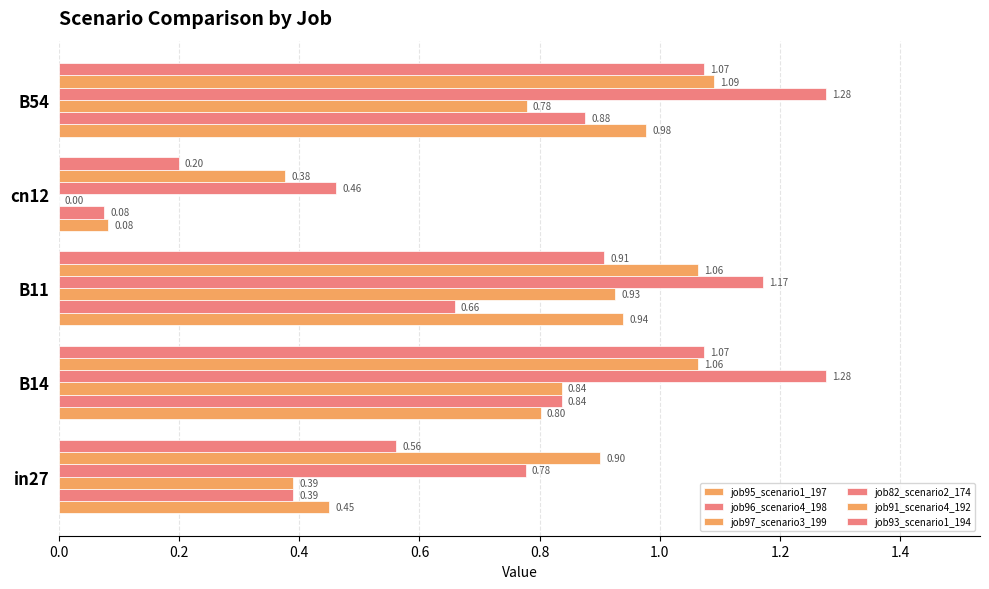

How many series are shown in this chart?

6